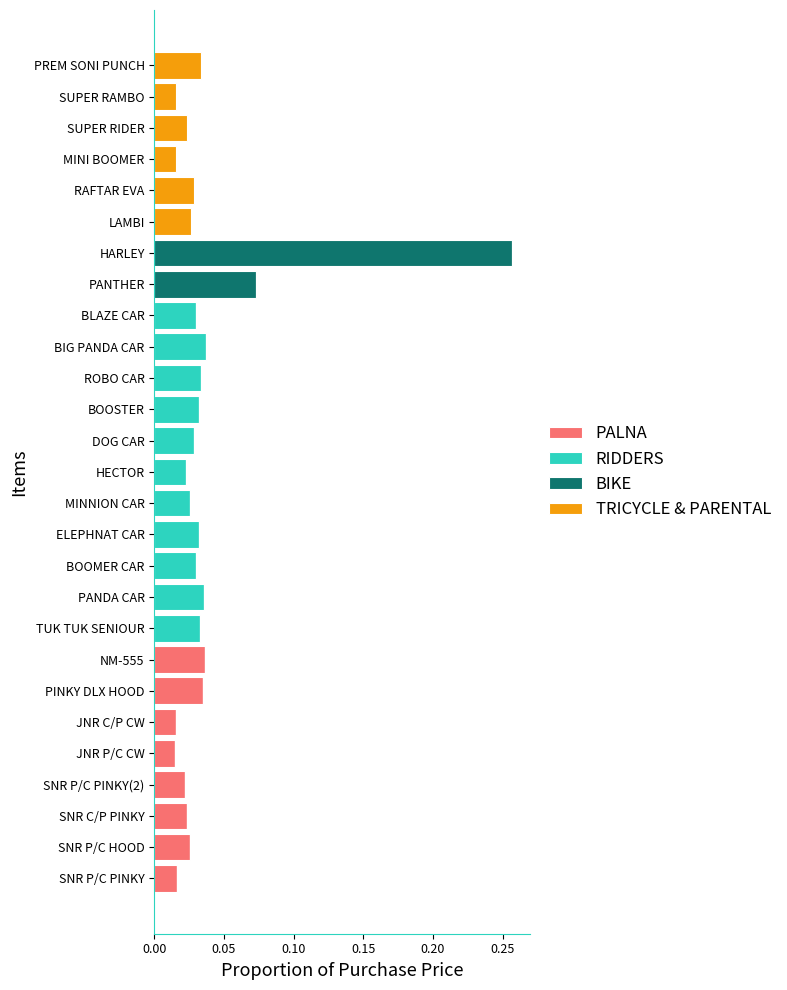

True or false: PALNA has a value of 0.0 at PREM SONI PUNCH.

True